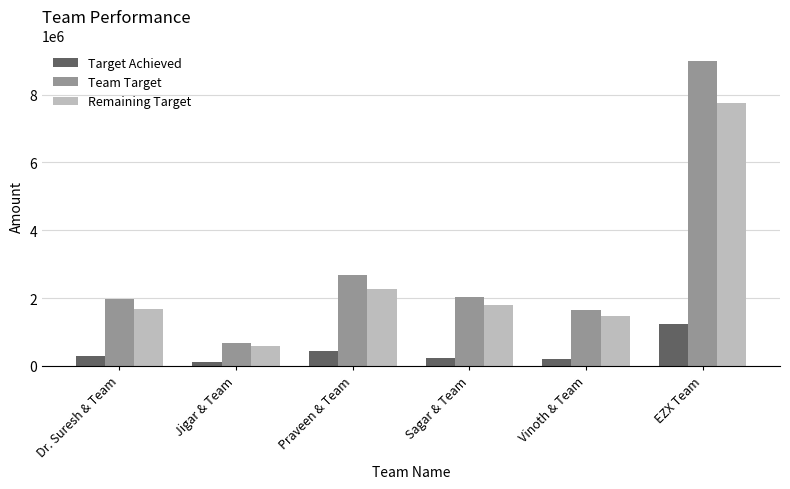

Is it true that Team Target equals 9000000.0 at EZX Team?

True